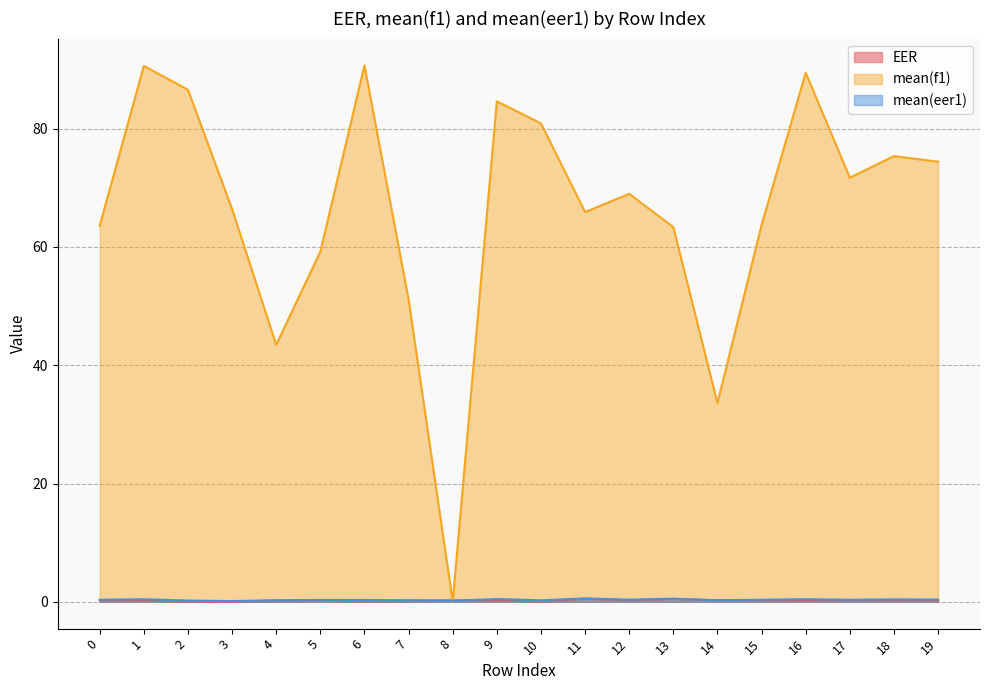

What is the average value of the mean(eer1) series?

0.3